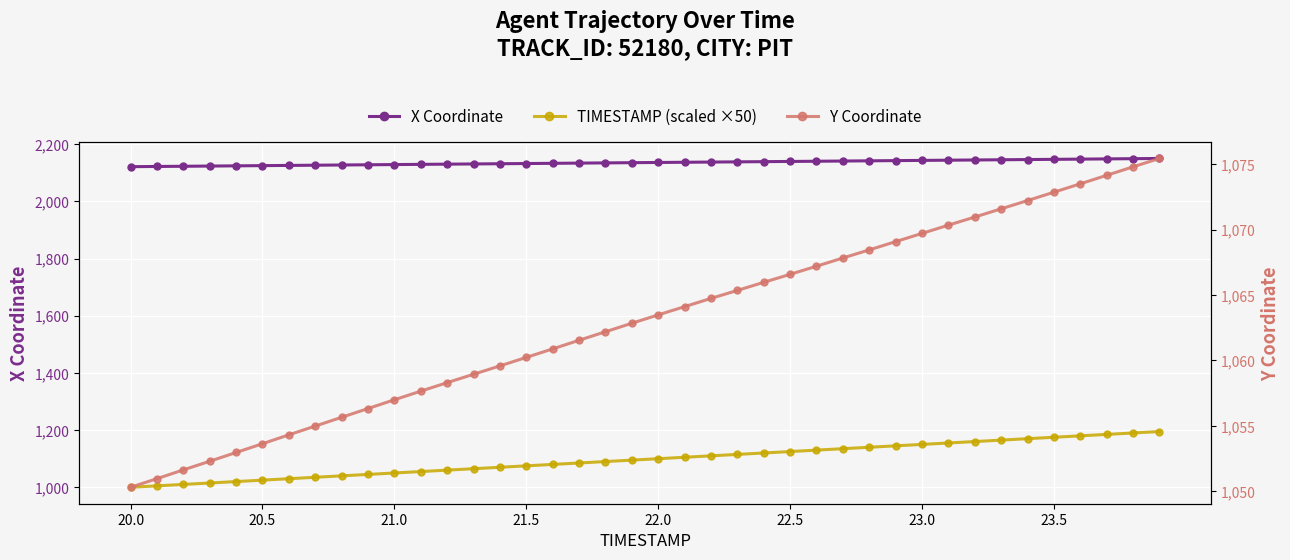

Which category has the lowest value in the Y Coordinate series?

20.0